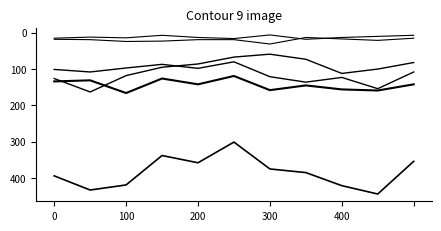

How many lines are shown in the chart?

6